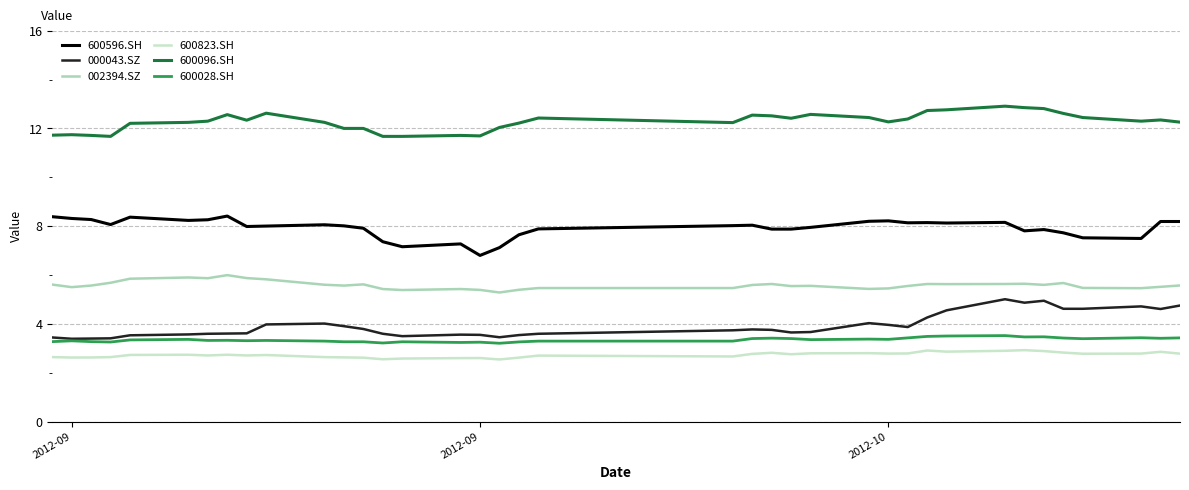

What is the maximum value for 600028.SH?

3.5